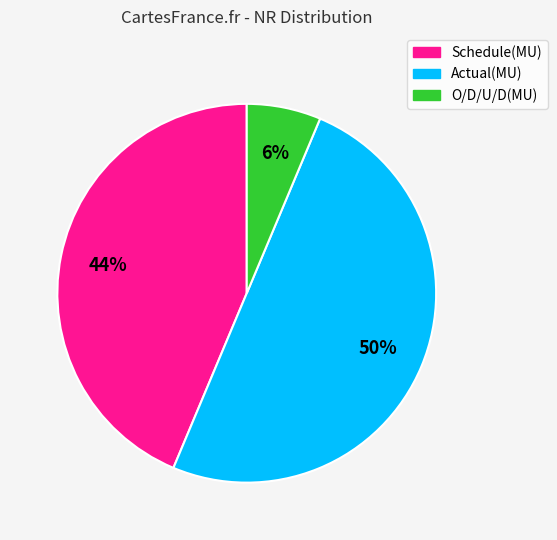

Do Schedule(MU) and Actual(MU) together represent more than half of the pie?

Yes